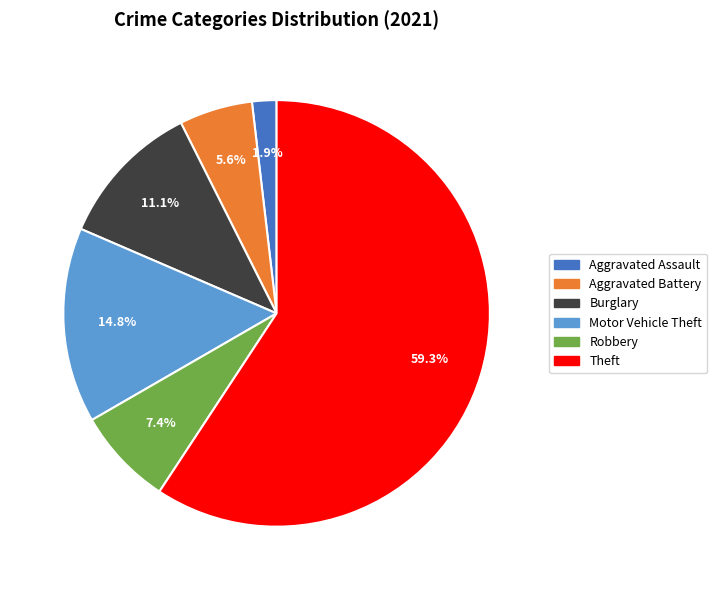

Does any single category account for the majority?

Yes